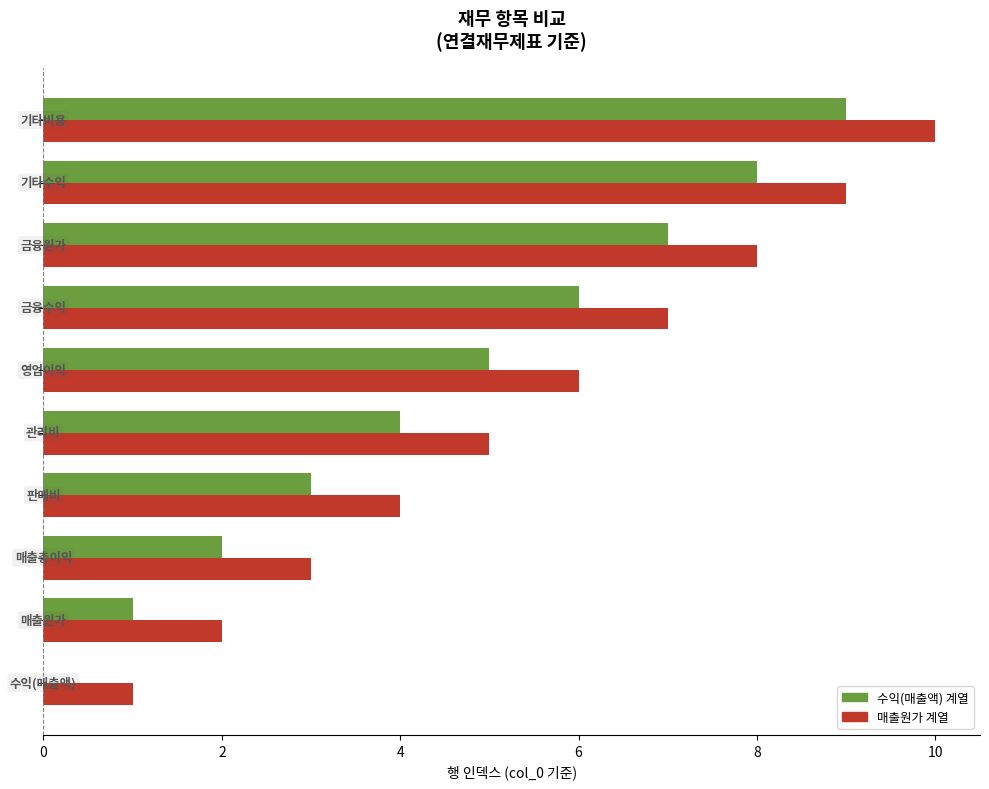

What is the maximum value shown in the chart?

10